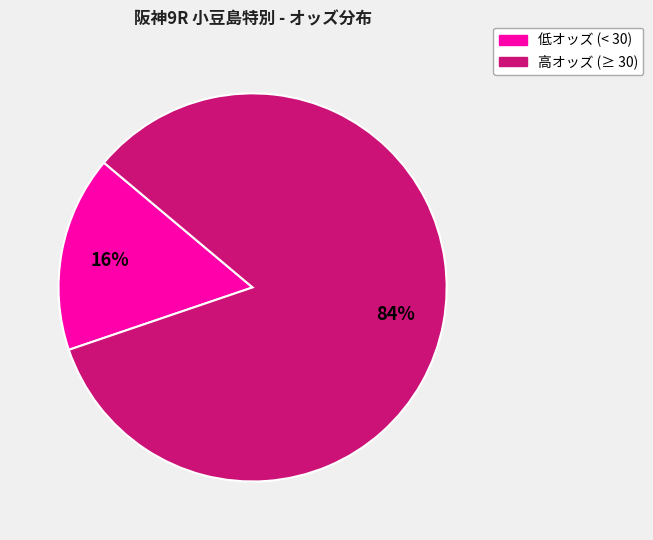

To the nearest percent, what is the average slice percentage?

50%